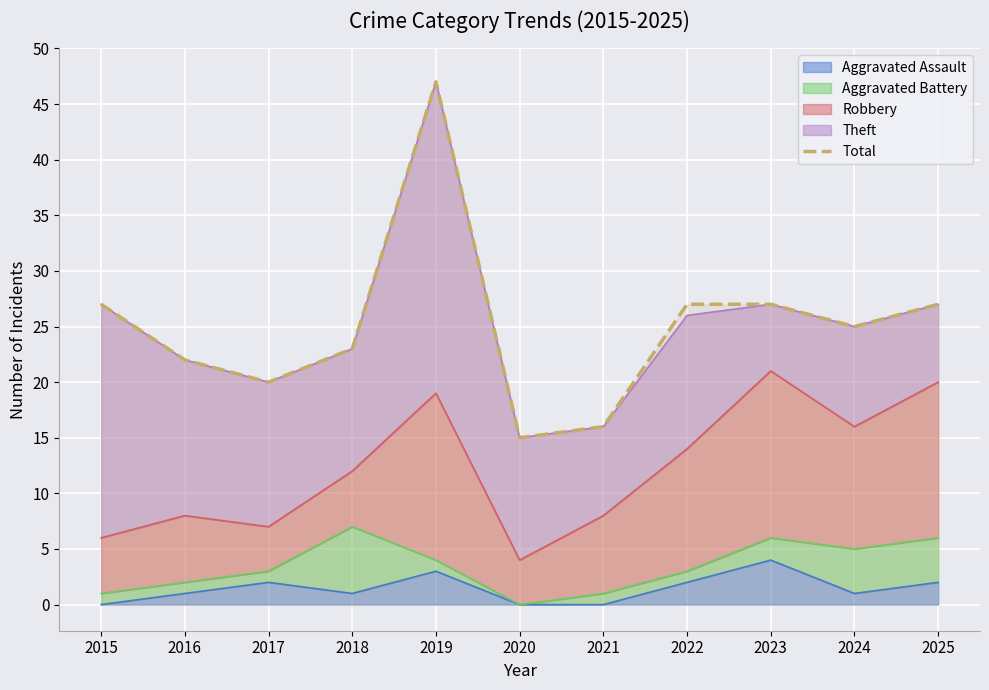

What is the change in value from 2018 to 2021?

-7